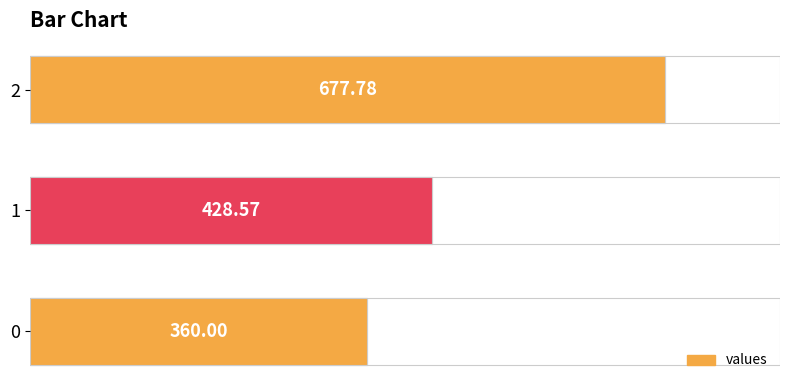

What is the sum of the values at 2 and 0?

1037.8